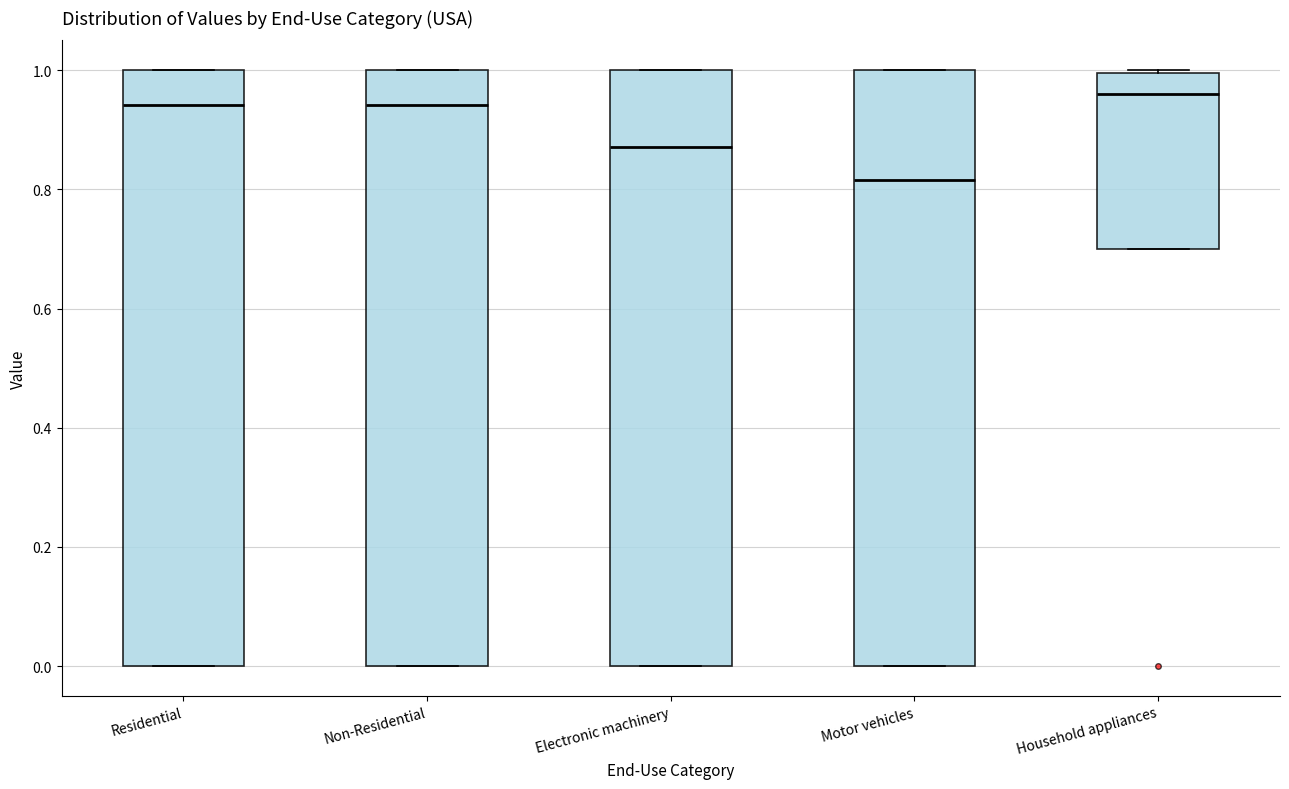

Reading left to right, transcribe this box plot: for each box, give where its median line is, the range the box spans, and where its two whiskers end, as read against the y-axis. The values are not printed on the chart, so give them approximately, as read against the axis.

Residential: median 0.94, box 0.00 to 1.00, whiskers 0.00 to 1.00
Non-Residential: median 0.94, box 0.00 to 1.00, whiskers 0.00 to 1.00
Electronic machinery: median 0.88, box 0.00 to 1.00, whiskers 0.00 to 1.00
Motor vehicles: median 0.82, box 0.00 to 1.00, whiskers 0.00 to 1.00
Household appliances: median 0.96, box 0.70 to 1.00, whiskers 0.70 to 1.00